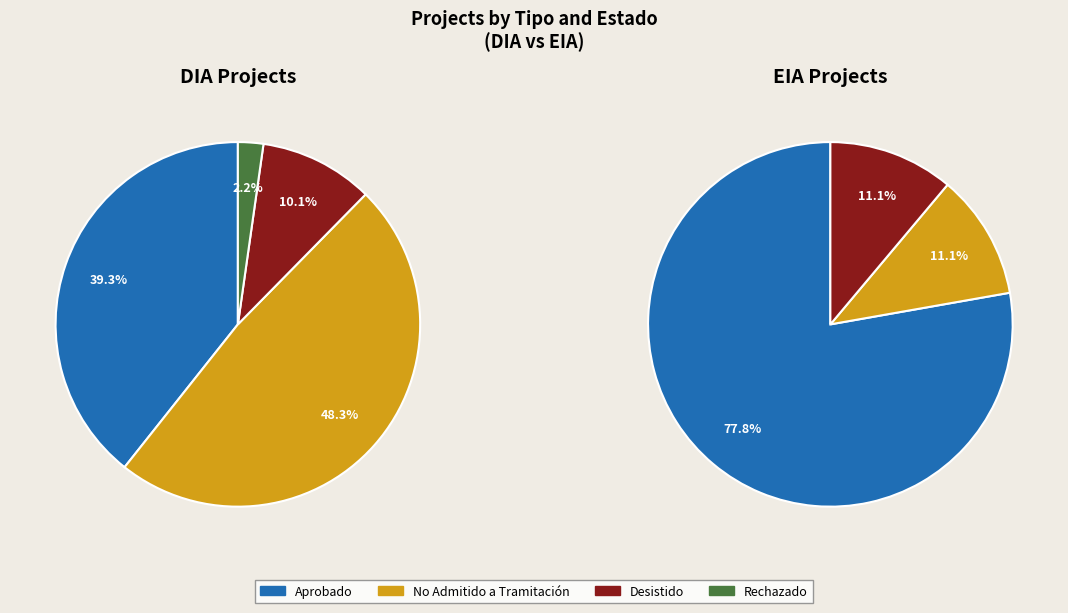

To the nearest percent, what portion does EIA represent?

9%